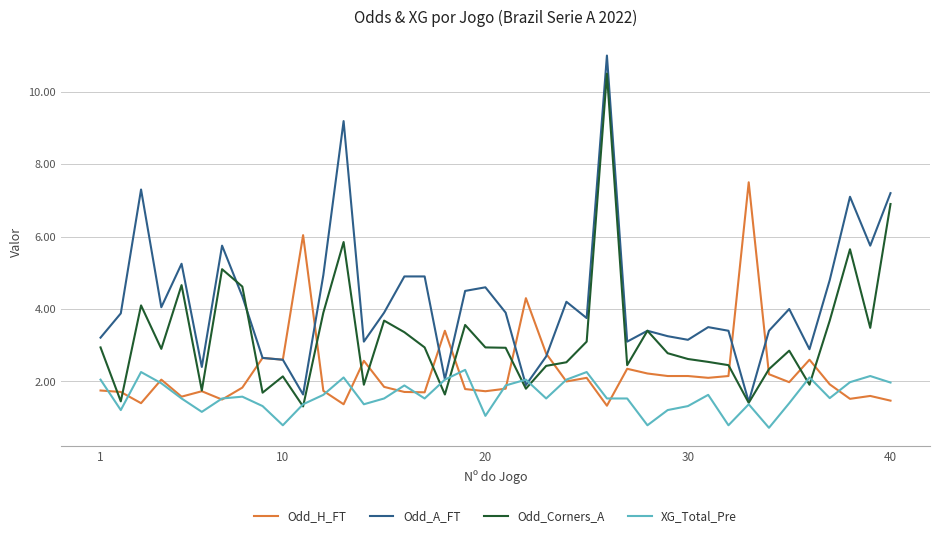

True or false: Odd_A_FT and Odd_Corners_A intersect in this chart.

True